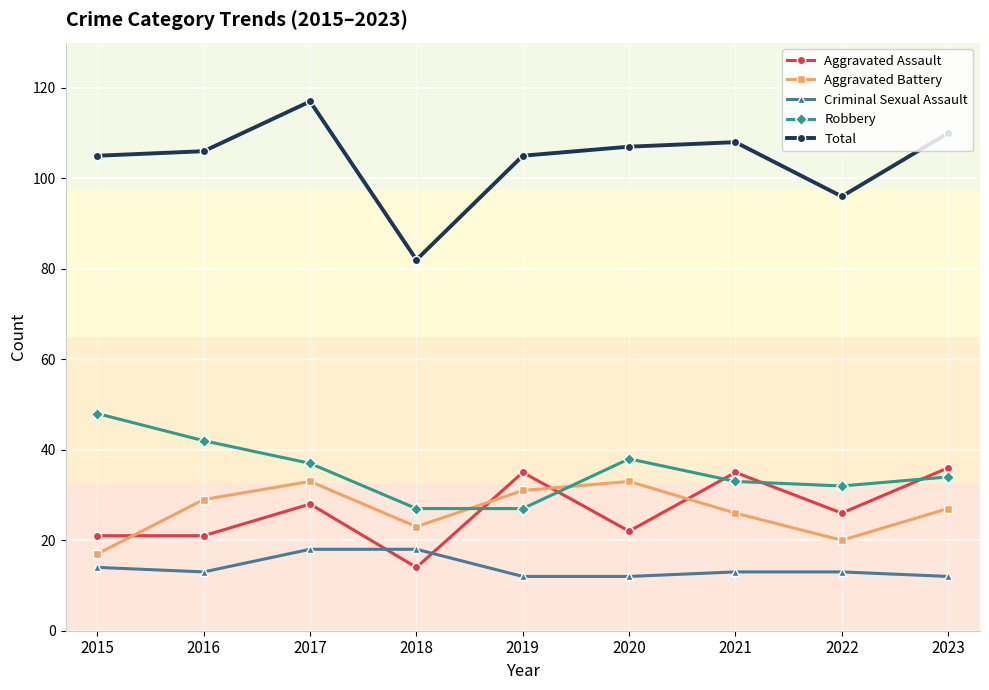

True or false: Robbery has a value of 52 at 2022.

False